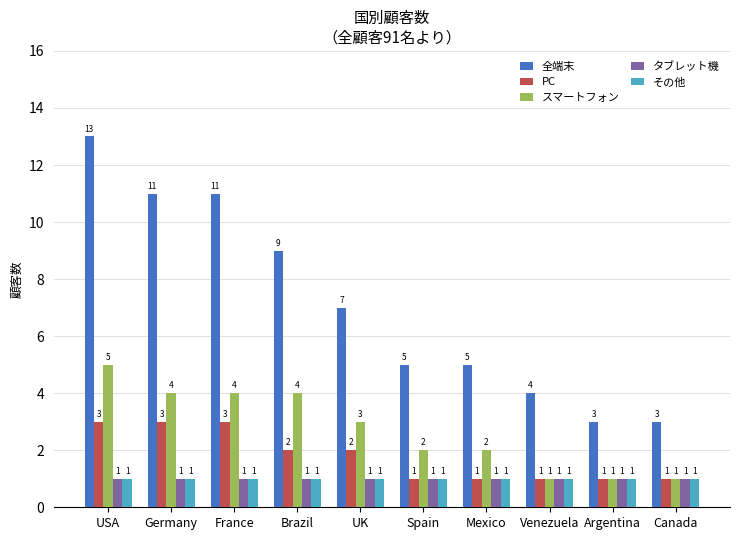

What is the greatest value displayed?

13